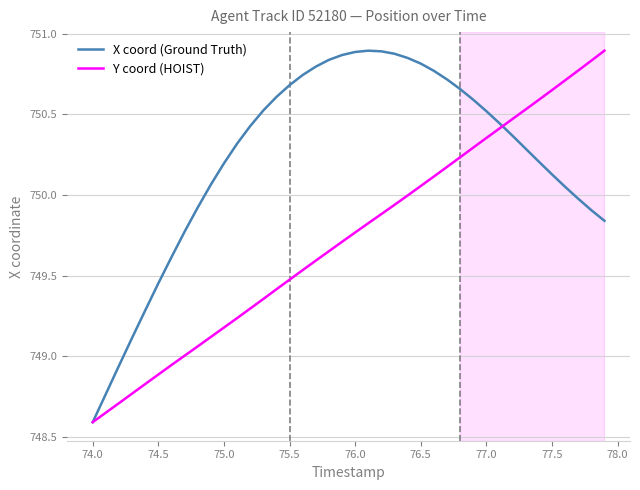

What are all the series names shown in the legend?

X coord (Ground Truth), Y coord (HOIST)